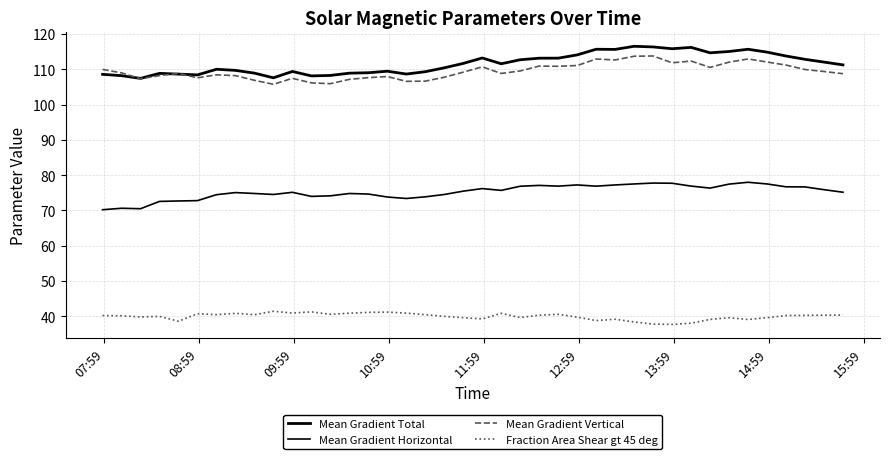

At how many categories does at least one series exceed 91?

40